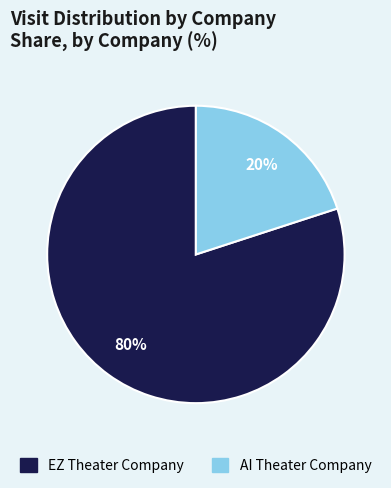

Is EZ Theater Company the majority of the pie?

Yes